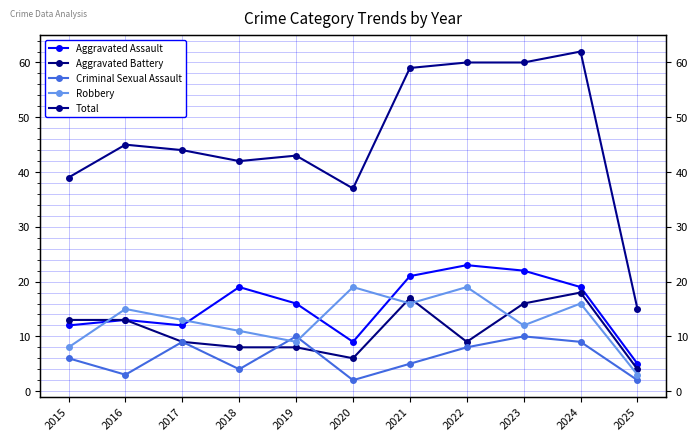

What is the maximum value shown in the chart?

62